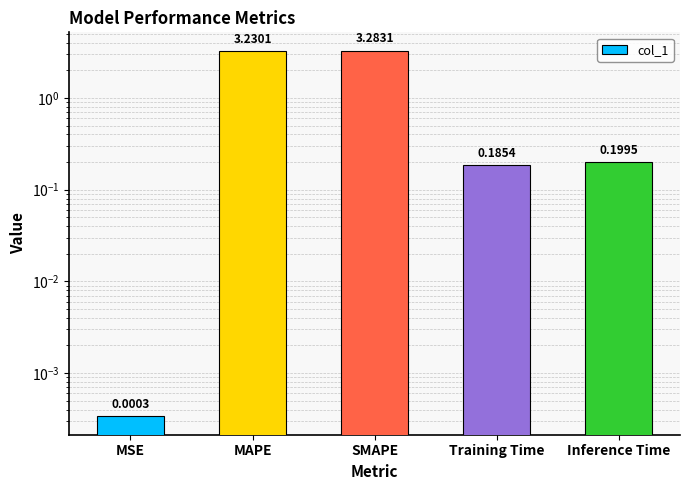

Reading left to right, what are all the values shown in this chart?

MSE=0.0	MAPE=3.2	SMAPE=3.3	Training Time=0.2	Inference Time=0.2